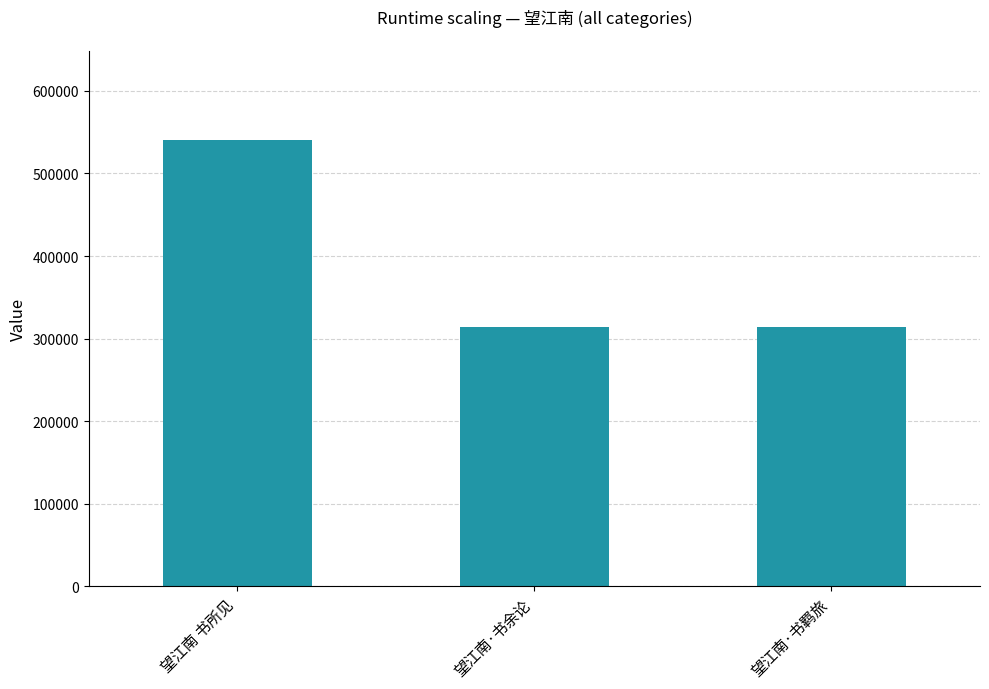

Is it true that the value at 望江南·书余论 is 313709?

True